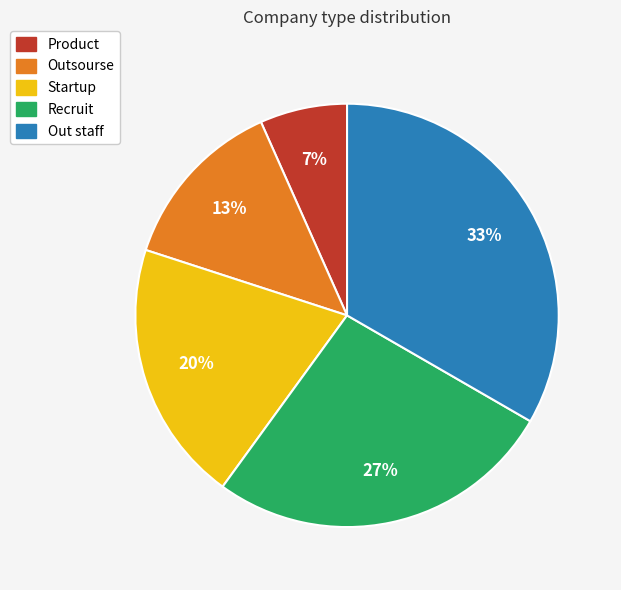

How many segments does this pie chart have?

5